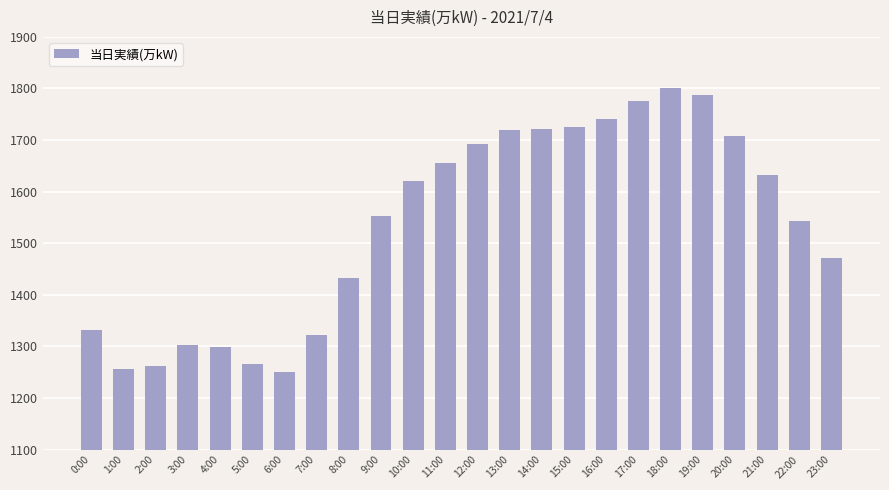

What is the average value?

1536